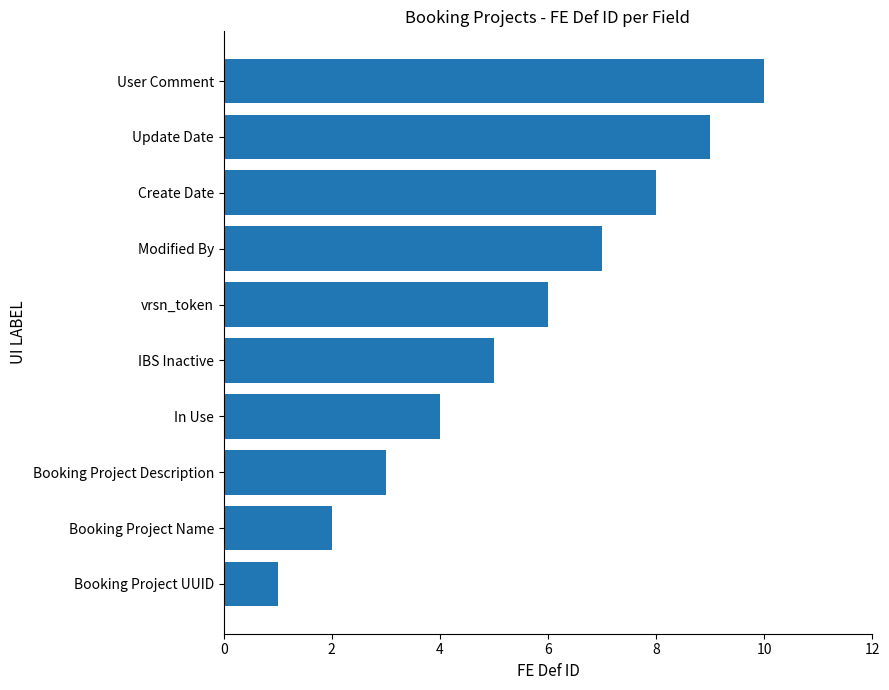

The chart shows a value of 2 at Booking Project Name. True or false?

True